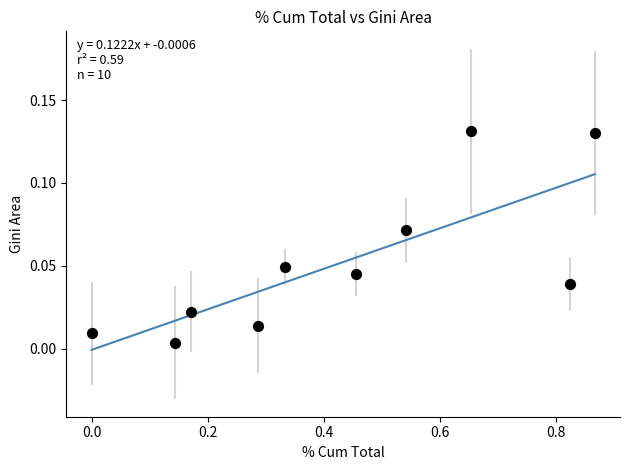

What is the average X value?

0.4